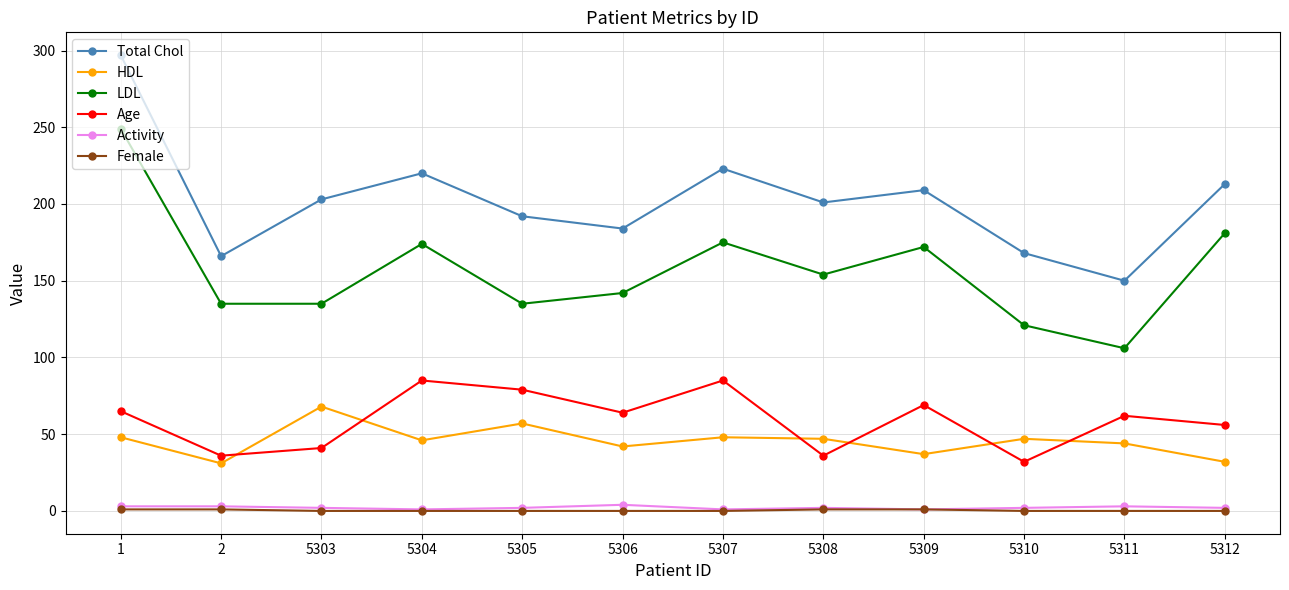

Is the value of HDL at 5306 greater than the value of Age at 5310?

Yes